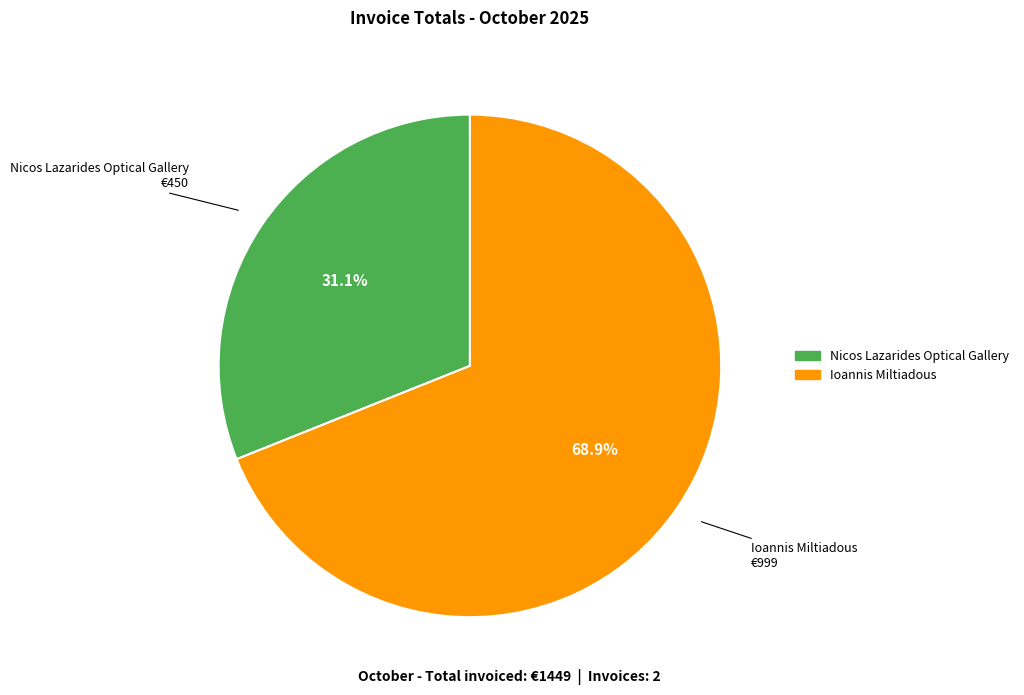

What percentage is the Nicos Lazarides Optical Gallery slice, to the nearest percent?

31%